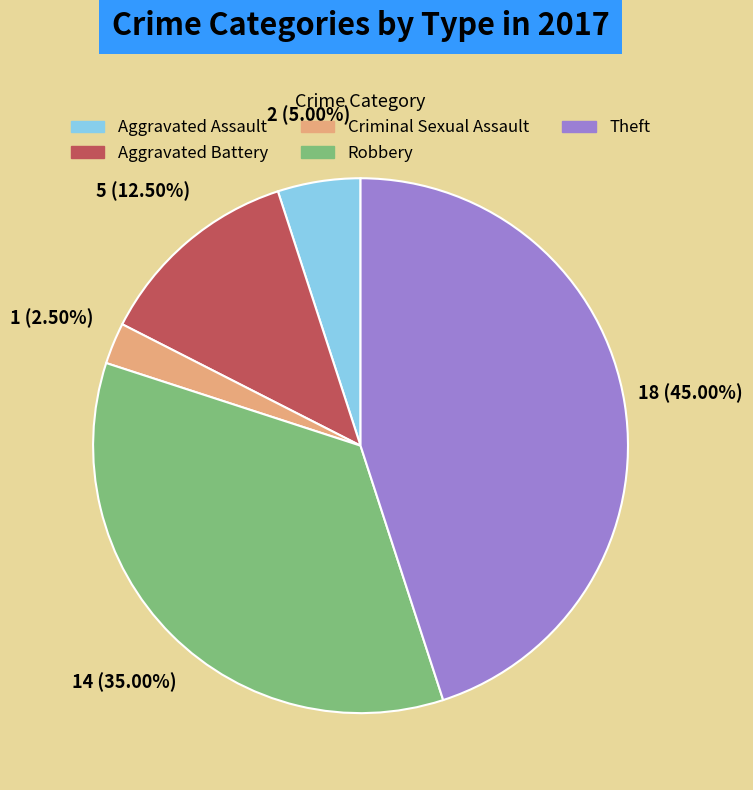

To the nearest percent, what is the average slice percentage?

20%